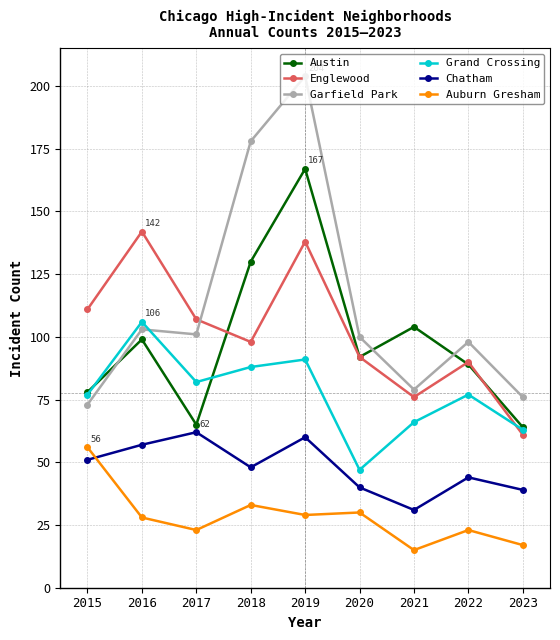

What is the spread (max minus min) of values at 2019?

175